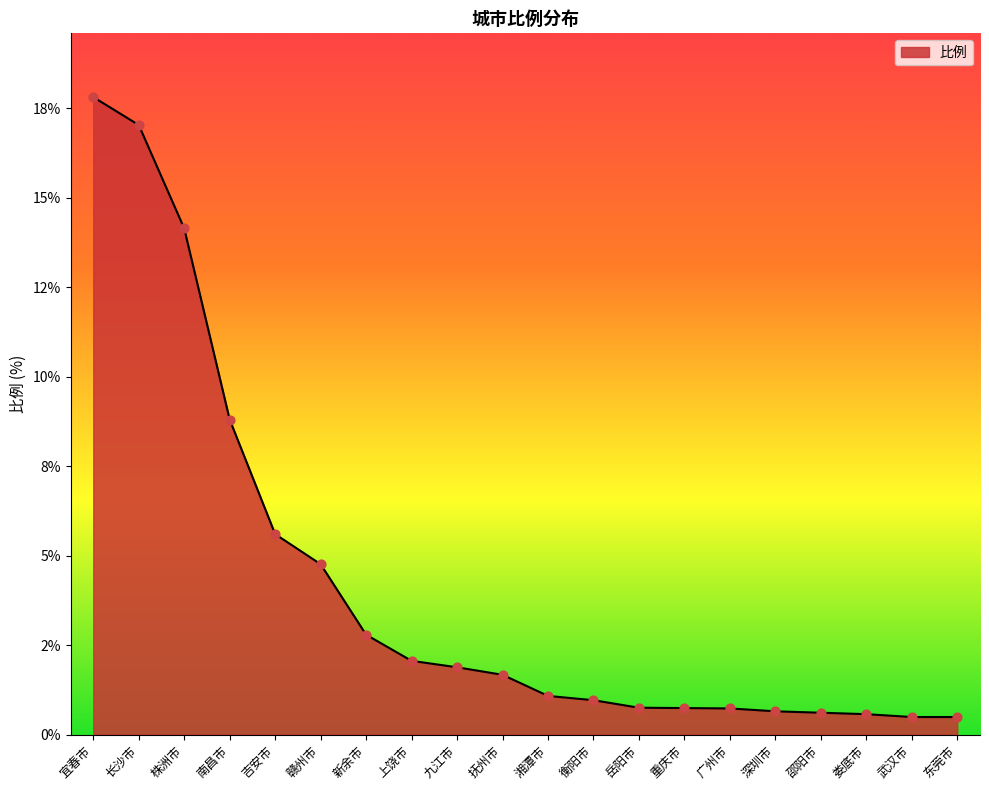

Is this an area chart (filled region under the line)?

Yes